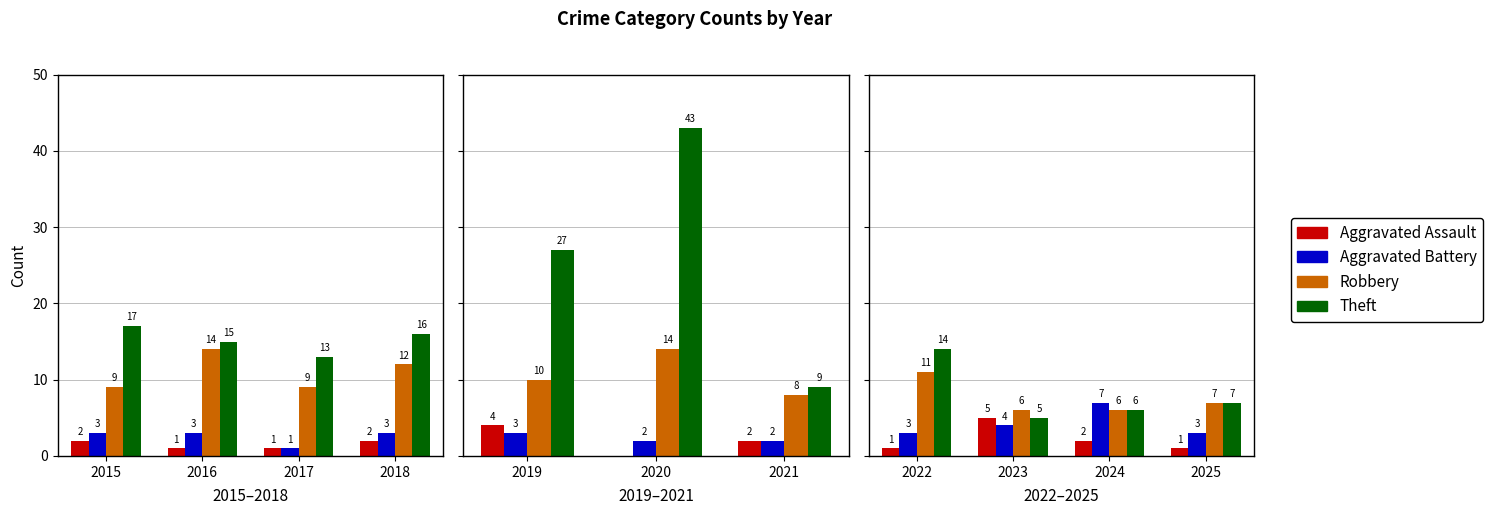

What are all the series names shown in the legend?

Aggravated Assault, Aggravated Battery, Robbery, Theft